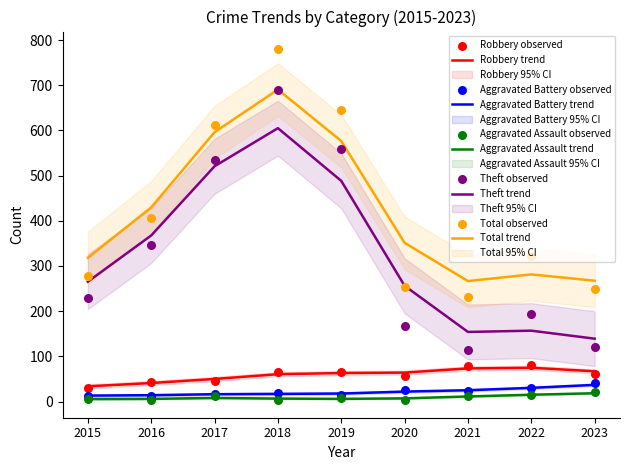

What is the total value across all series at 2023?

493